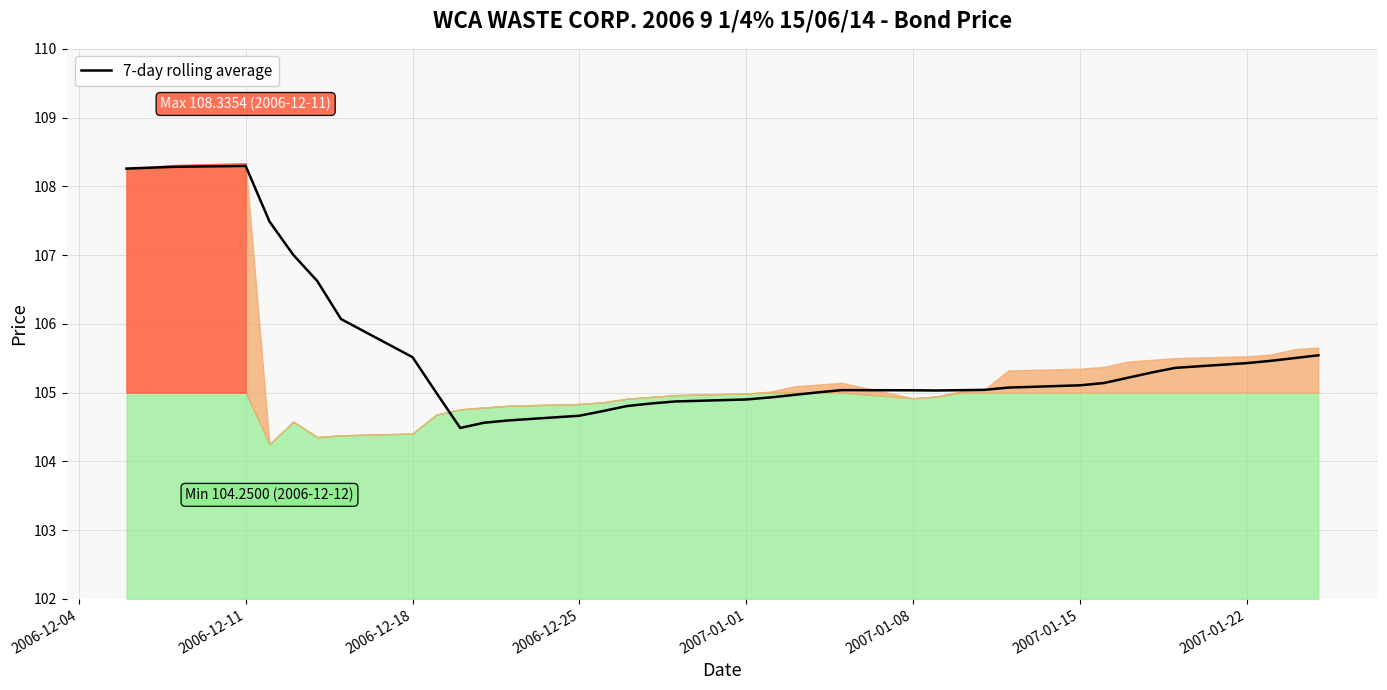

What is the maximum value for 7-day rolling average?

108.3